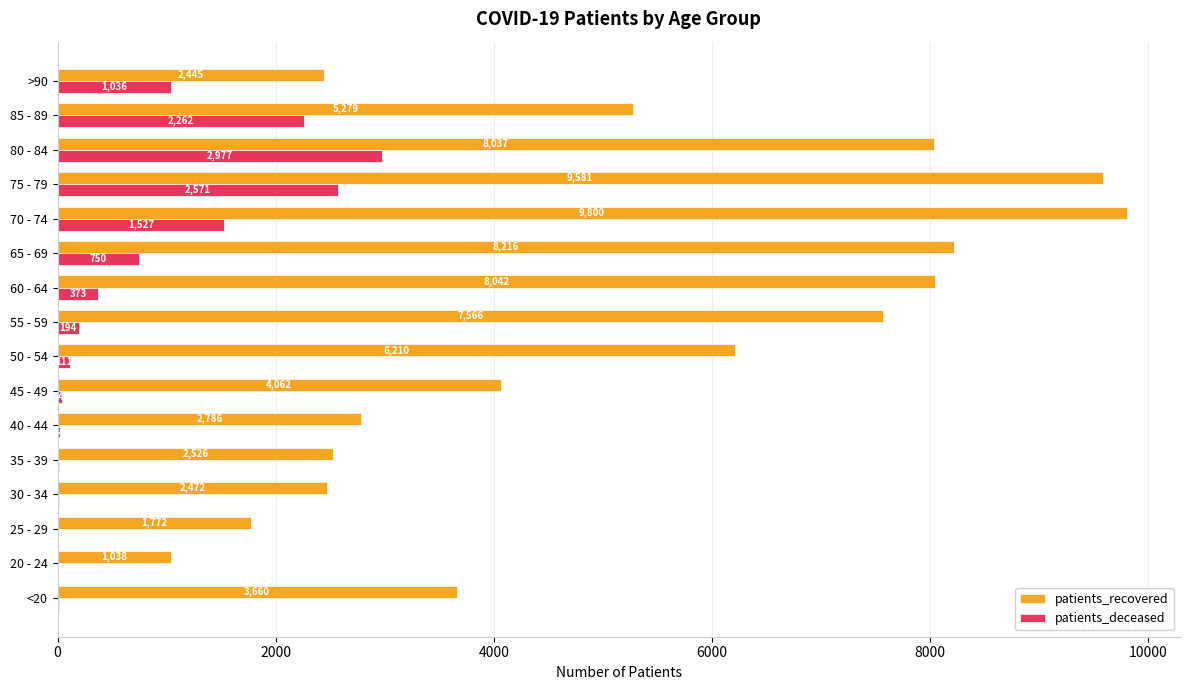

Between 50 - 54 and 55 - 59, which series saw the biggest shift?

patients_recovered